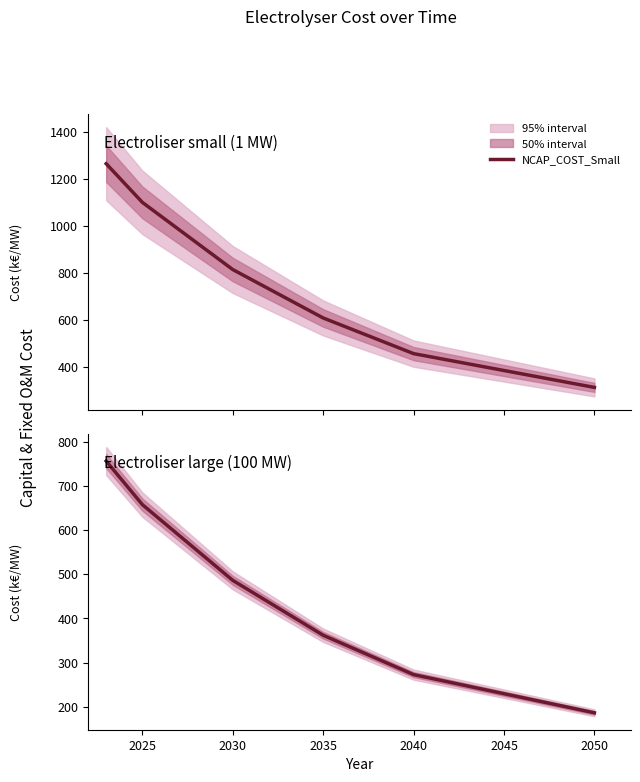

Where is NCAP_COST_Small nearest to the value 788?

2030